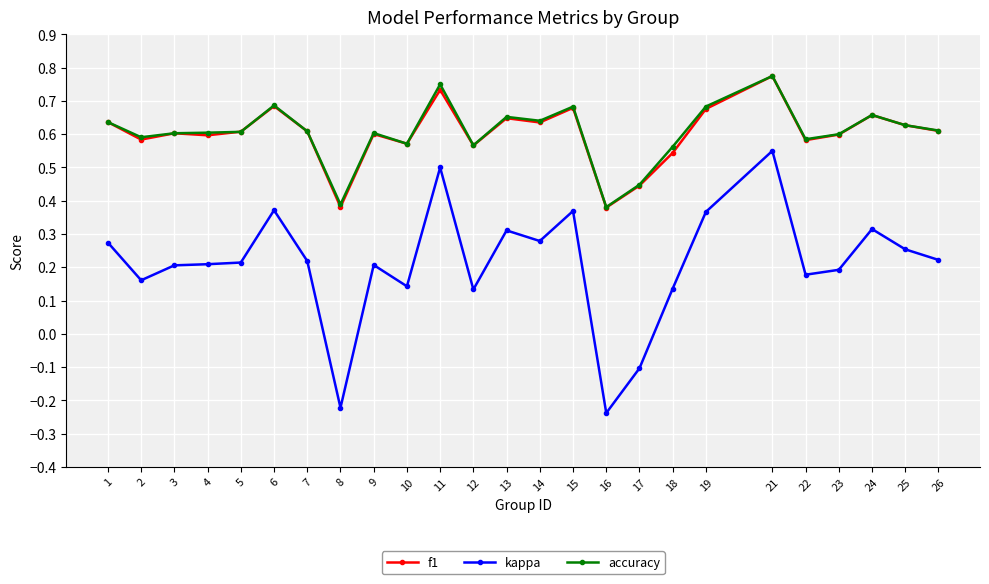

Is the value of f1 at 16 greater than the value of kappa at 4?

Yes